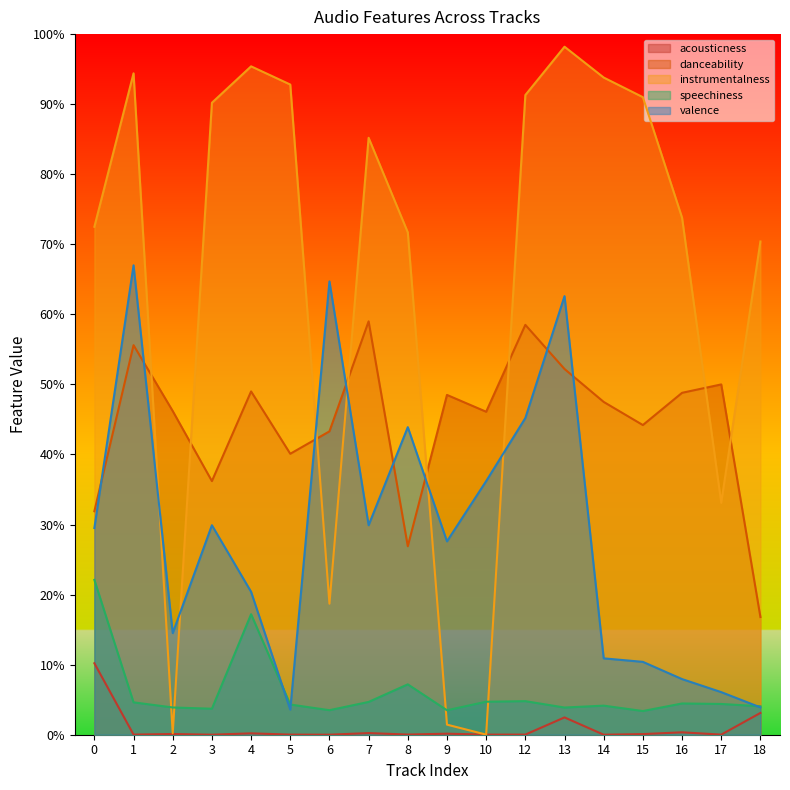

Which series has the largest range (max minus min)?

instrumentalness